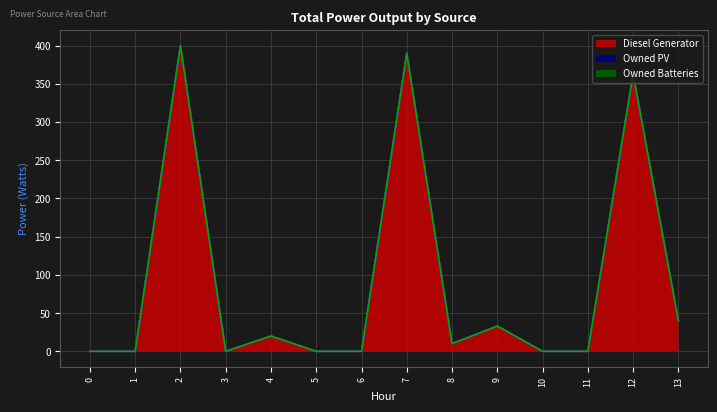

How many values in Diesel Generator are above zero?

7